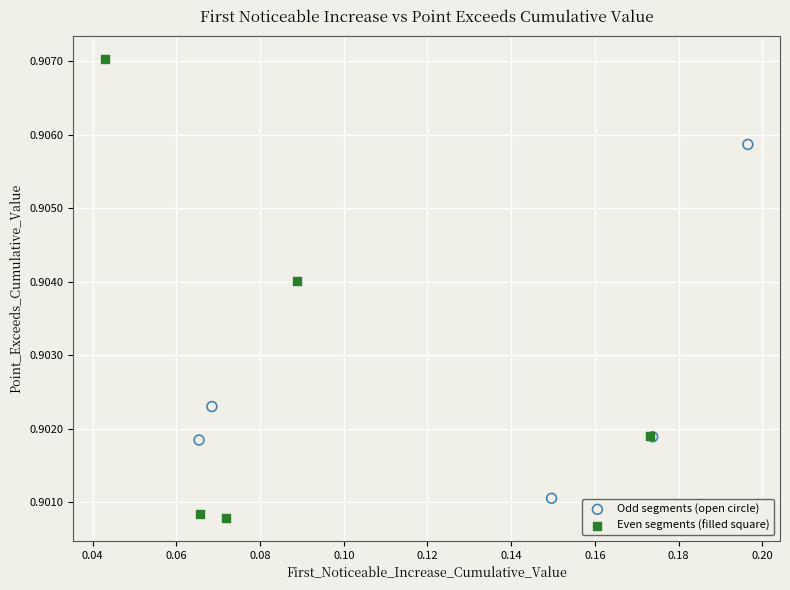

Which series reaches the maximum Y coordinate?

Even segments (filled square)